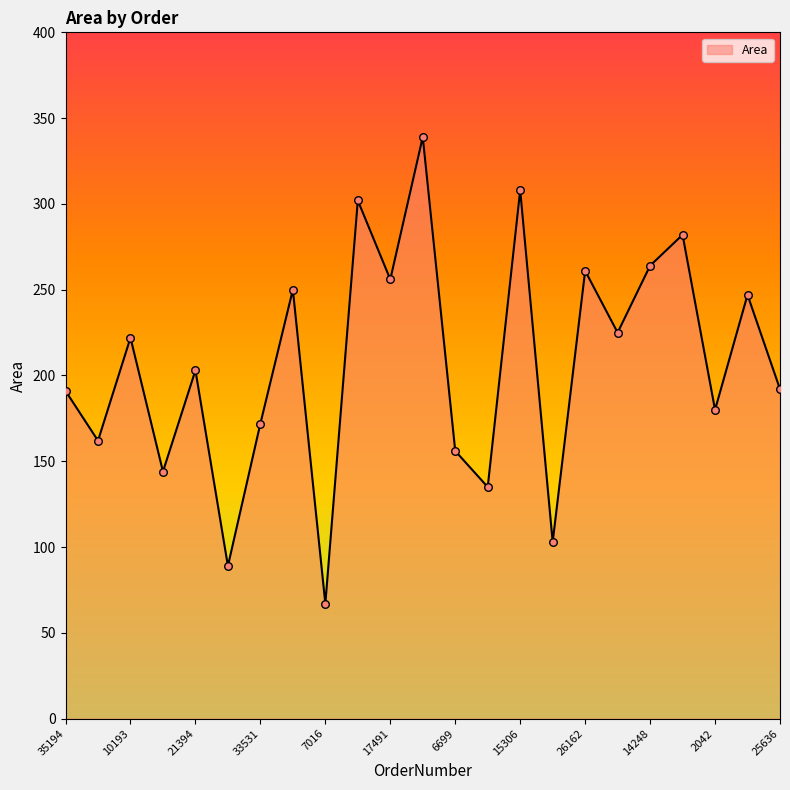

What is the greatest value displayed?

339